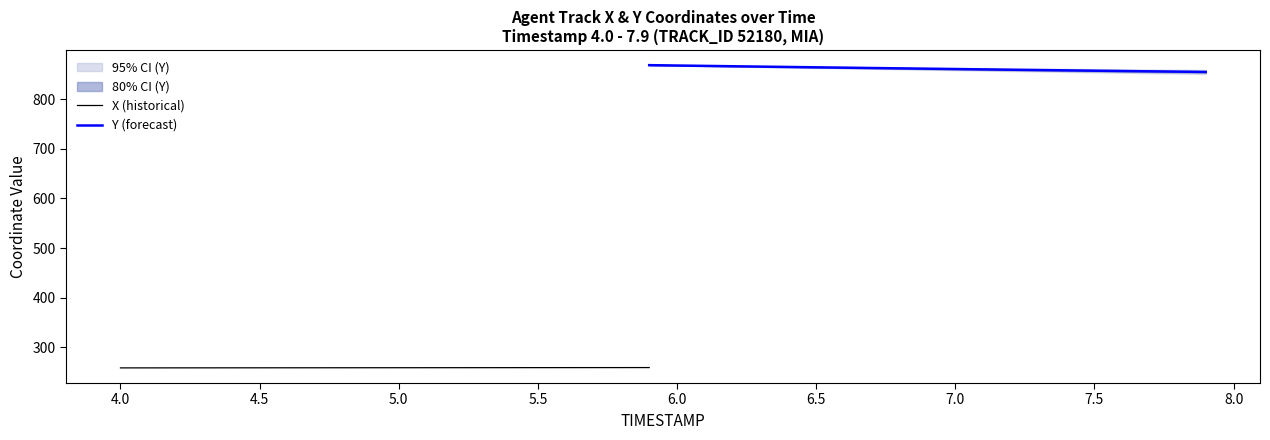

What is the highest value of the X (historical) series?

259.1